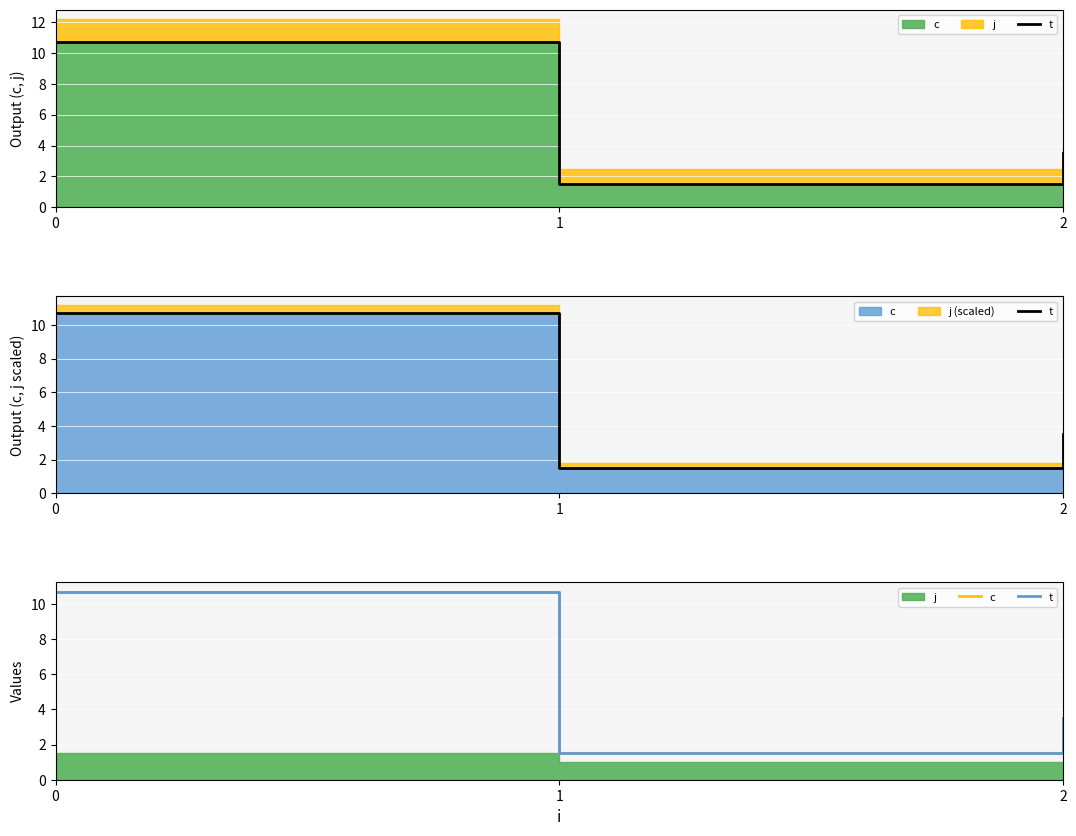

Reading left to right, extract all data points from this chart.

t: 10.7	1.5	3.5
c: 10.7	1.5	3.5